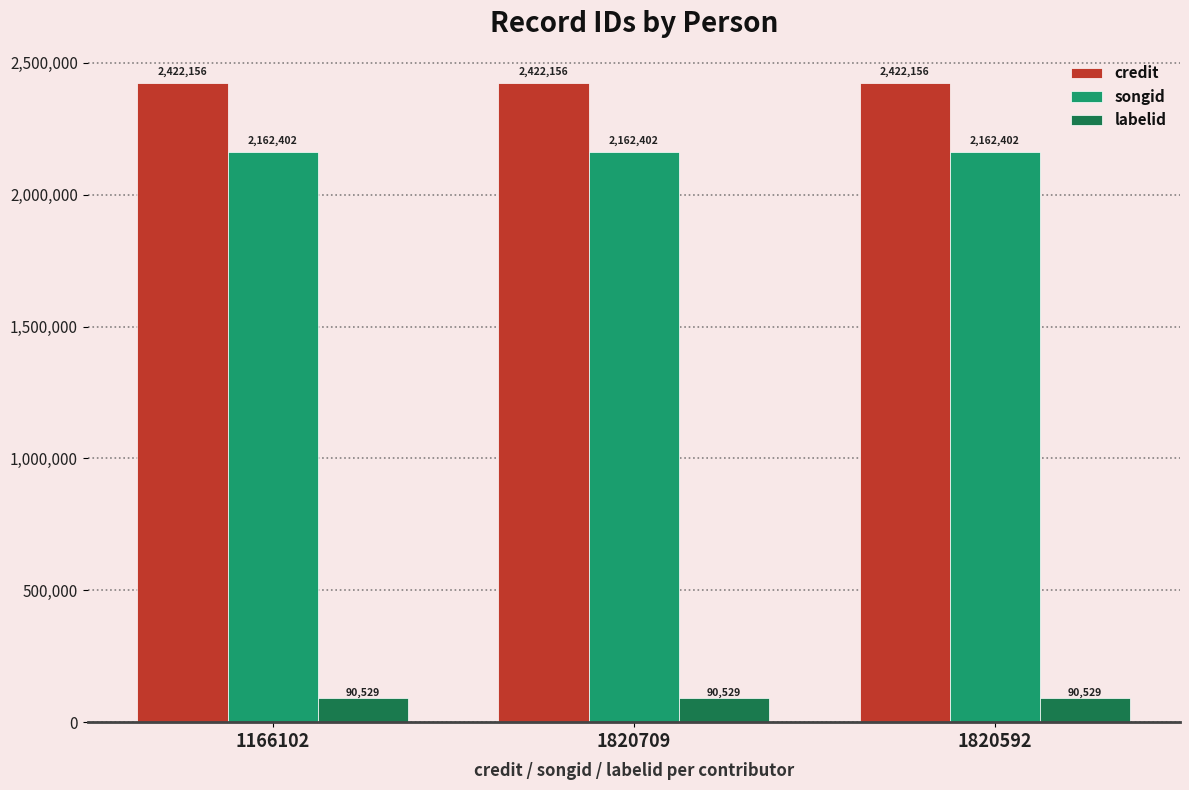

What is the sum of the labelid values at 1166102 and 1820709?

181058